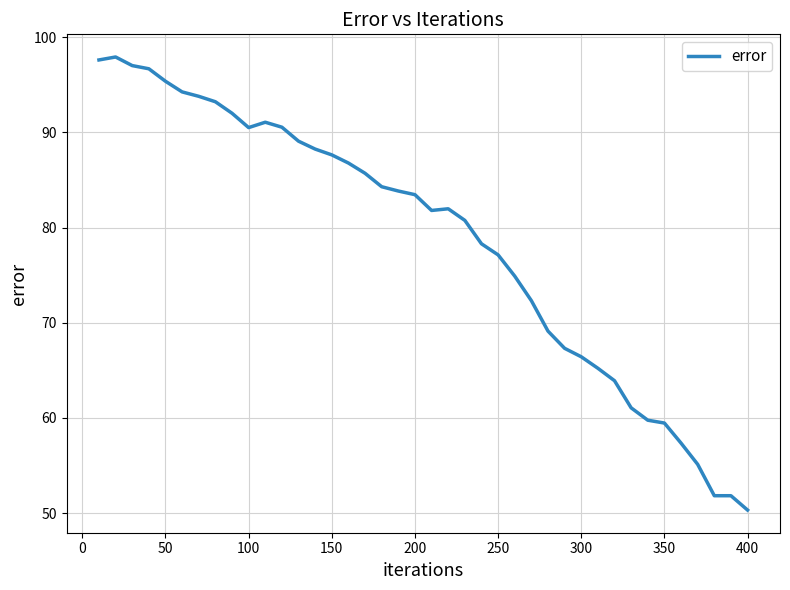

What is the minimum value shown in the chart?

50.3